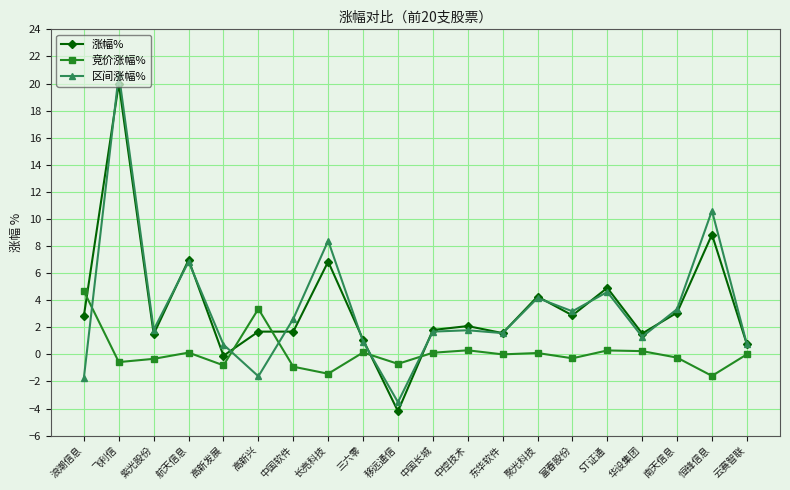

Which category has the highest value across all series?

飞利信